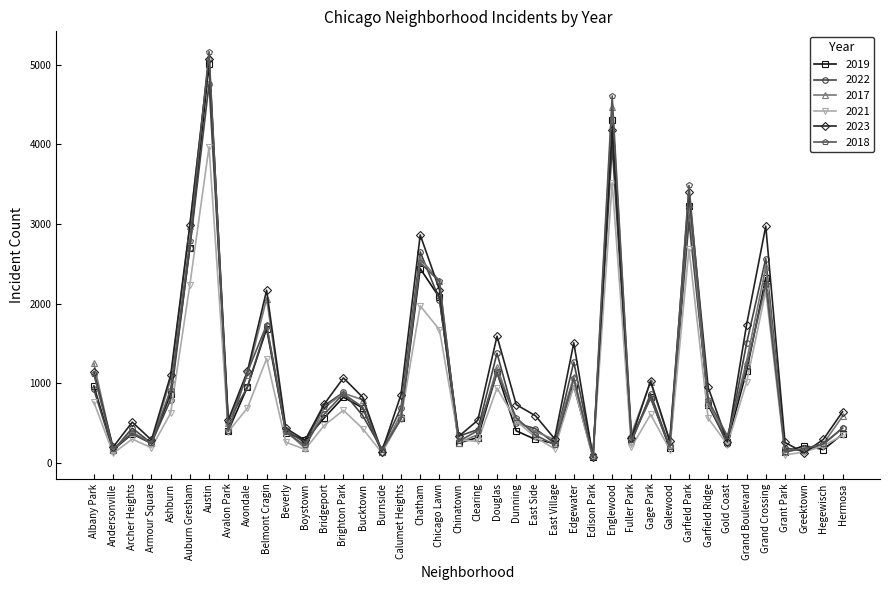

What is the label of the 15th point from the left?

Bucktown